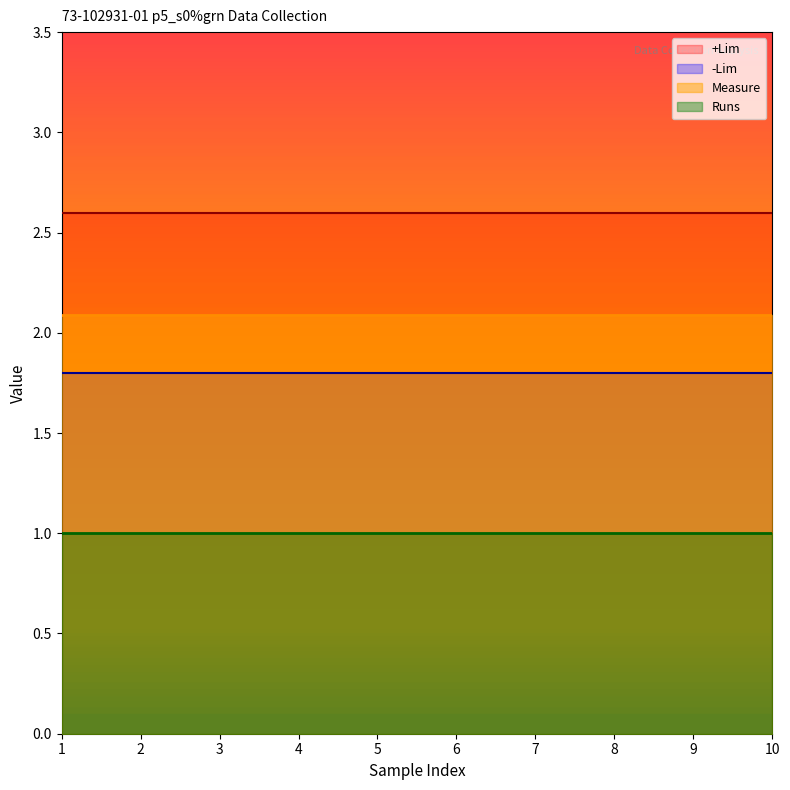

True or false: Measure and PassFail intersect in this chart.

False